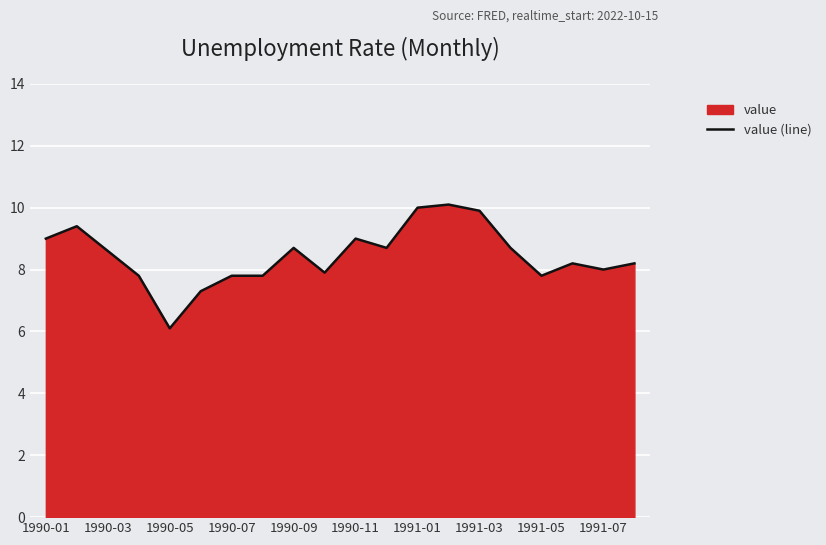

What is the greatest value displayed?

10.1